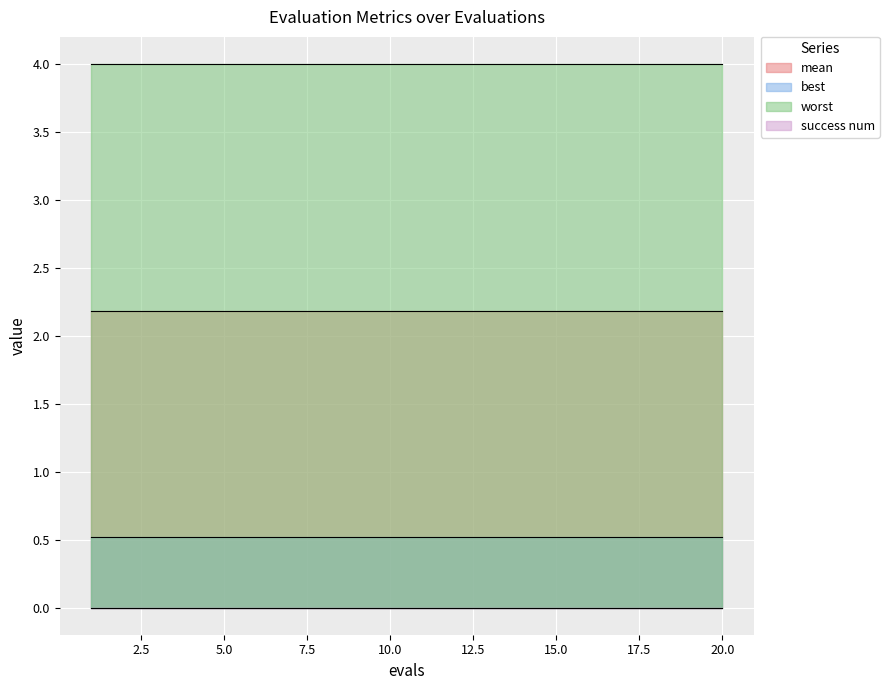

Reading left to right, extract all data points from this chart.

mean: 2.2	2.2	2.2	2.2	2.2	2.2	2.2	2.2	2.2	2.2	2.2	2.2	2.2	2.2	2.2	2.2	2.2	2.2	2.2	2.2
best: 0.5	0.5	0.5	0.5	0.5	0.5	0.5	0.5	0.5	0.5	0.5	0.5	0.5	0.5	0.5	0.5	0.5	0.5	0.5	0.5
worst: 4.0	4.0	4.0	4.0	4.0	4.0	4.0	4.0	4.0	4.0	4.0	4.0	4.0	4.0	4.0	4.0	4.0	4.0	4.0	4.0
success num: 0.0	0.0	0.0	0.0	0.0	0.0	0.0	0.0	0.0	0.0	0.0	0.0	0.0	0.0	0.0	0.0	0.0	0.0	0.0	0.0